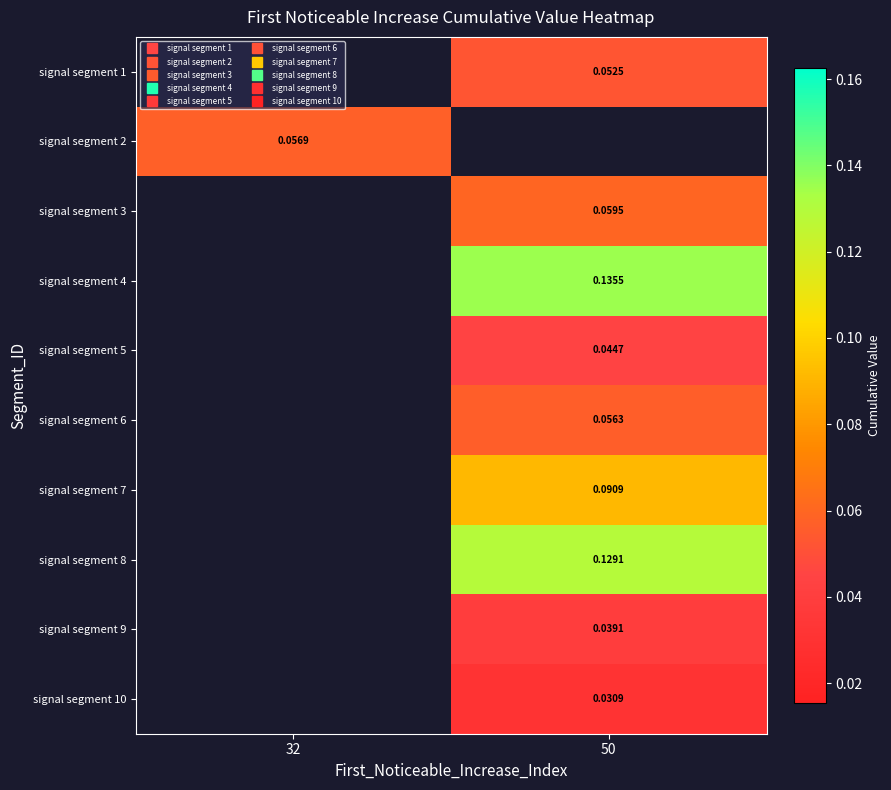

Between 32 and 50, which is larger?

50